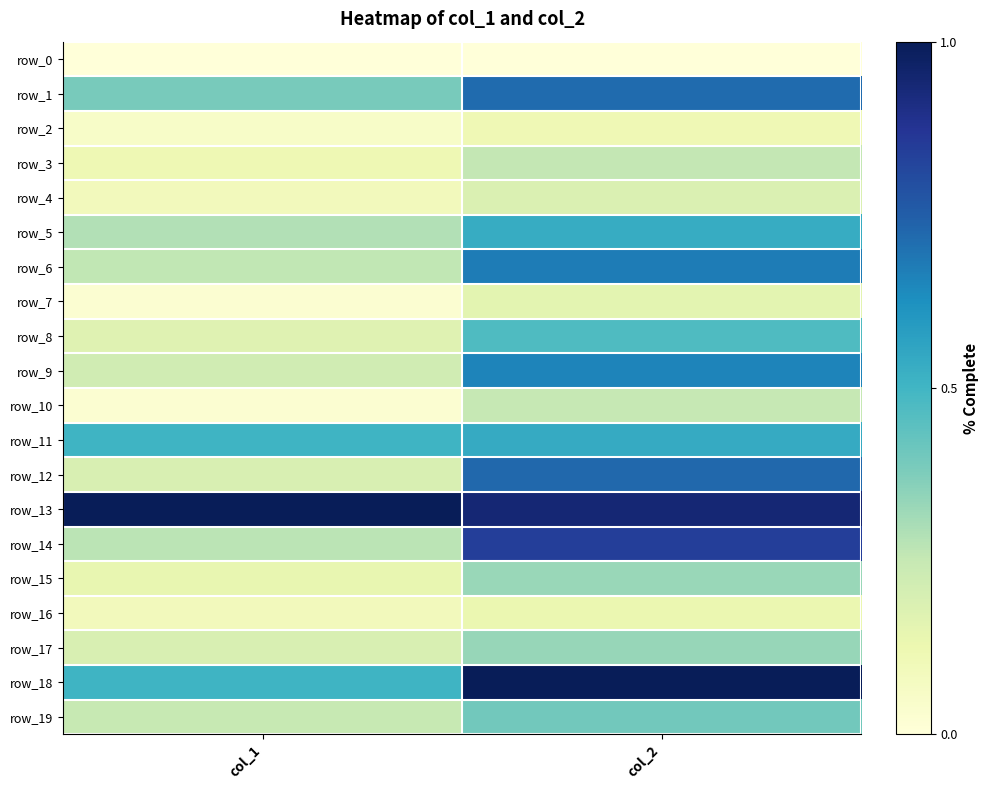

Is it true that row_15 equals 0.1 at col_1?

True